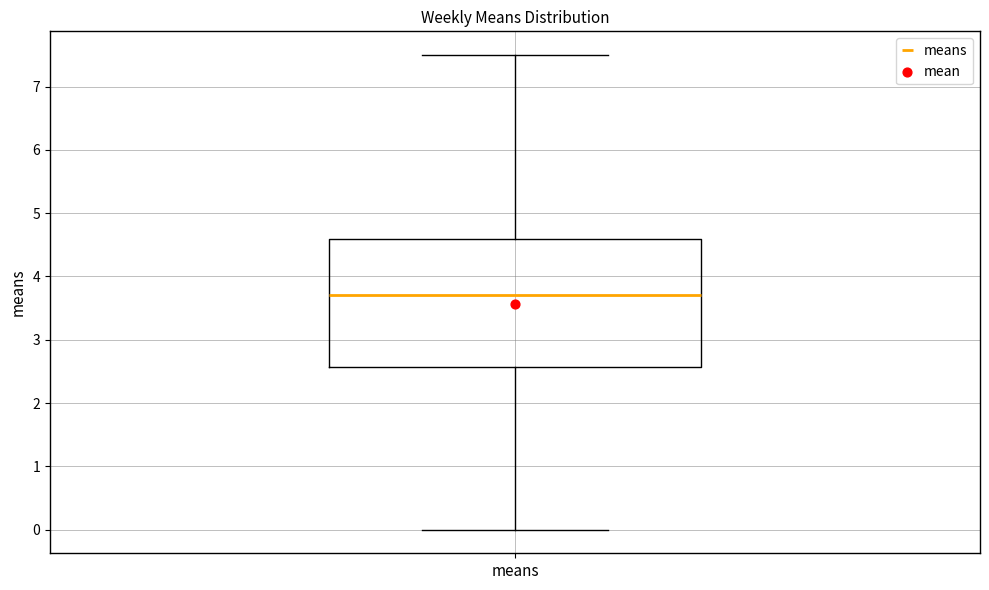

Read this box plot against the y-axis: the position of the median line, the range covered by the box, and the ends of both whiskers. The values are not printed on the chart, so give them approximately, as read against the axis.

median 3.7, box 2.6 to 4.6, whiskers 0.0 to 7.5